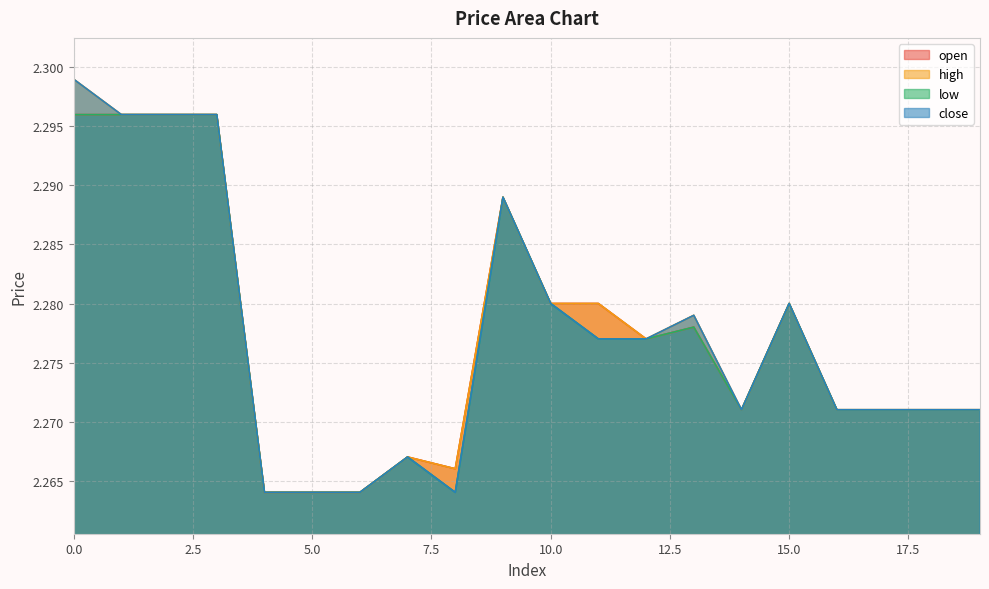

Reading right to left, list all the values displayed in this chart.

open: 2.3	2.3	2.3	2.3	2.3	2.3	2.3	2.3	2.3	2.3	2.3	2.3	2.3	2.3	2.3	2.3	2.3	2.3	2.3	2.3
high: 2.3	2.3	2.3	2.3	2.3	2.3	2.3	2.3	2.3	2.3	2.3	2.3	2.3	2.3	2.3	2.3	2.3	2.3	2.3	2.3
low: 2.3	2.3	2.3	2.3	2.3	2.3	2.3	2.3	2.3	2.3	2.3	2.3	2.3	2.3	2.3	2.3	2.3	2.3	2.3	2.3
close: 2.3	2.3	2.3	2.3	2.3	2.3	2.3	2.3	2.3	2.3	2.3	2.3	2.3	2.3	2.3	2.3	2.3	2.3	2.3	2.3